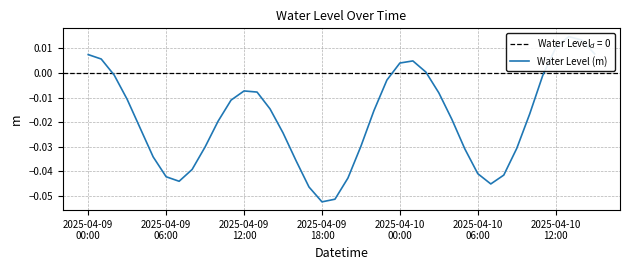

True or false: there are more than 0 points higher than both neighbors.

True